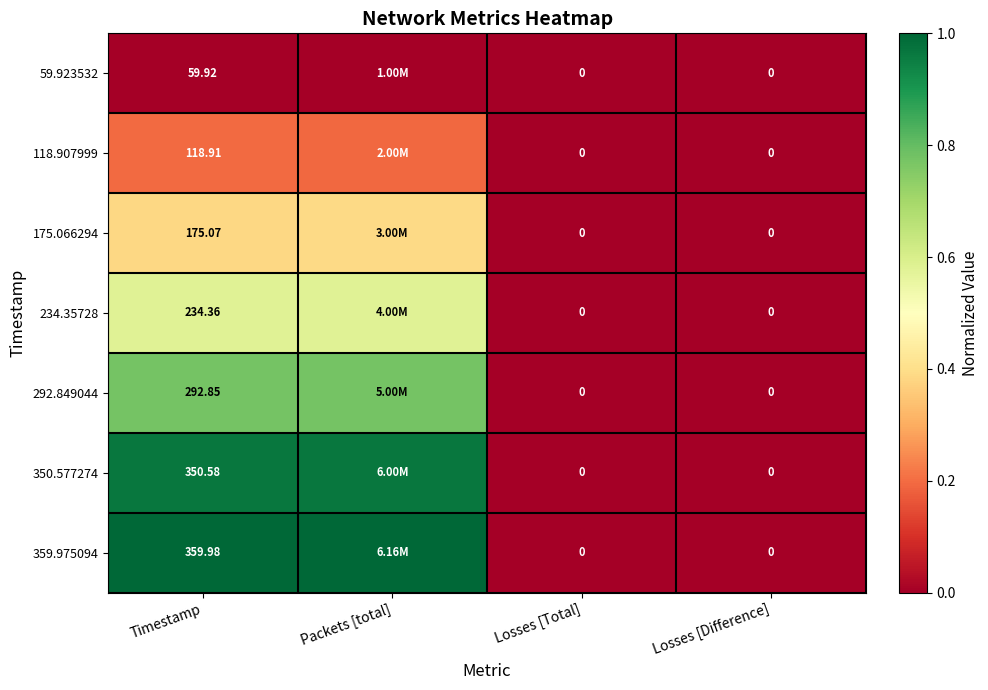

Rank the series at Losses [Total] from highest to lowest value.

59.923532, 118.907999, 175.066294, 234.35728, 292.849044, 350.577274, 359.975094